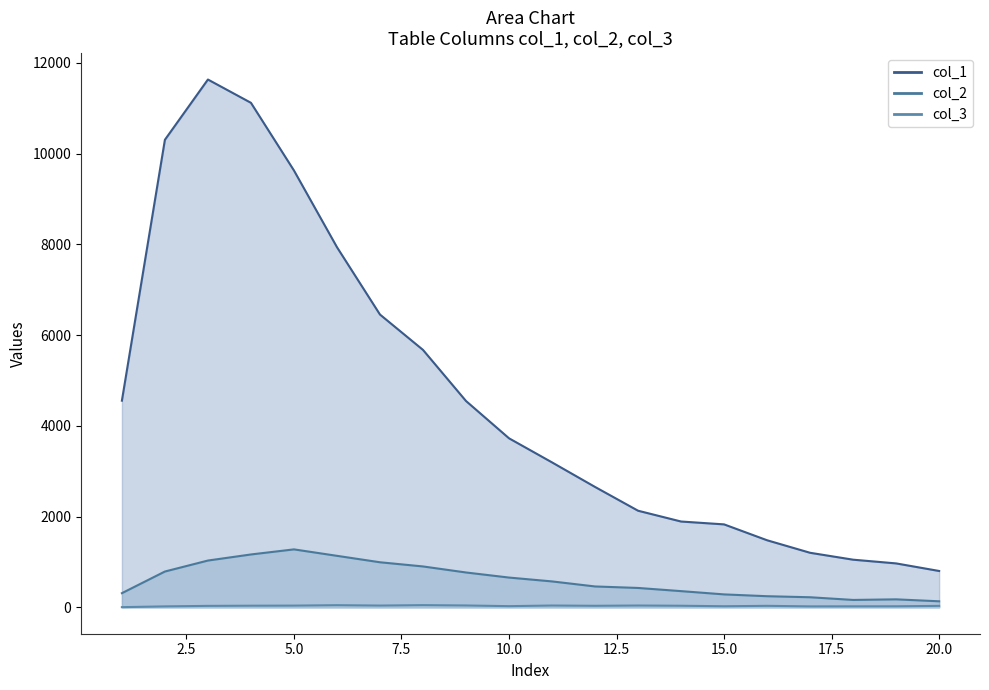

Which series has the widest spread of values?

col_1